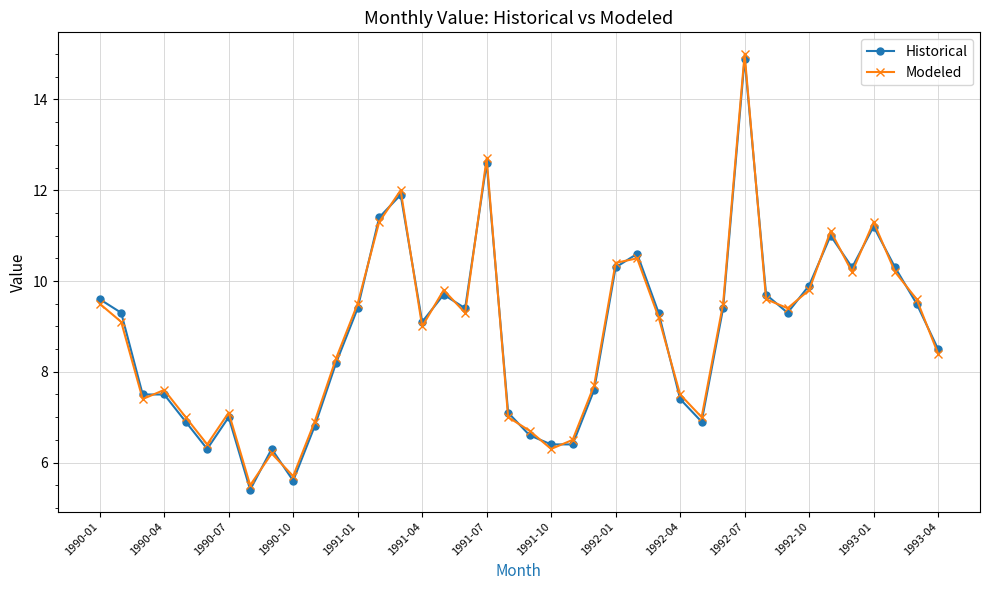

True or false: Modeled and Historical cross at least once.

True